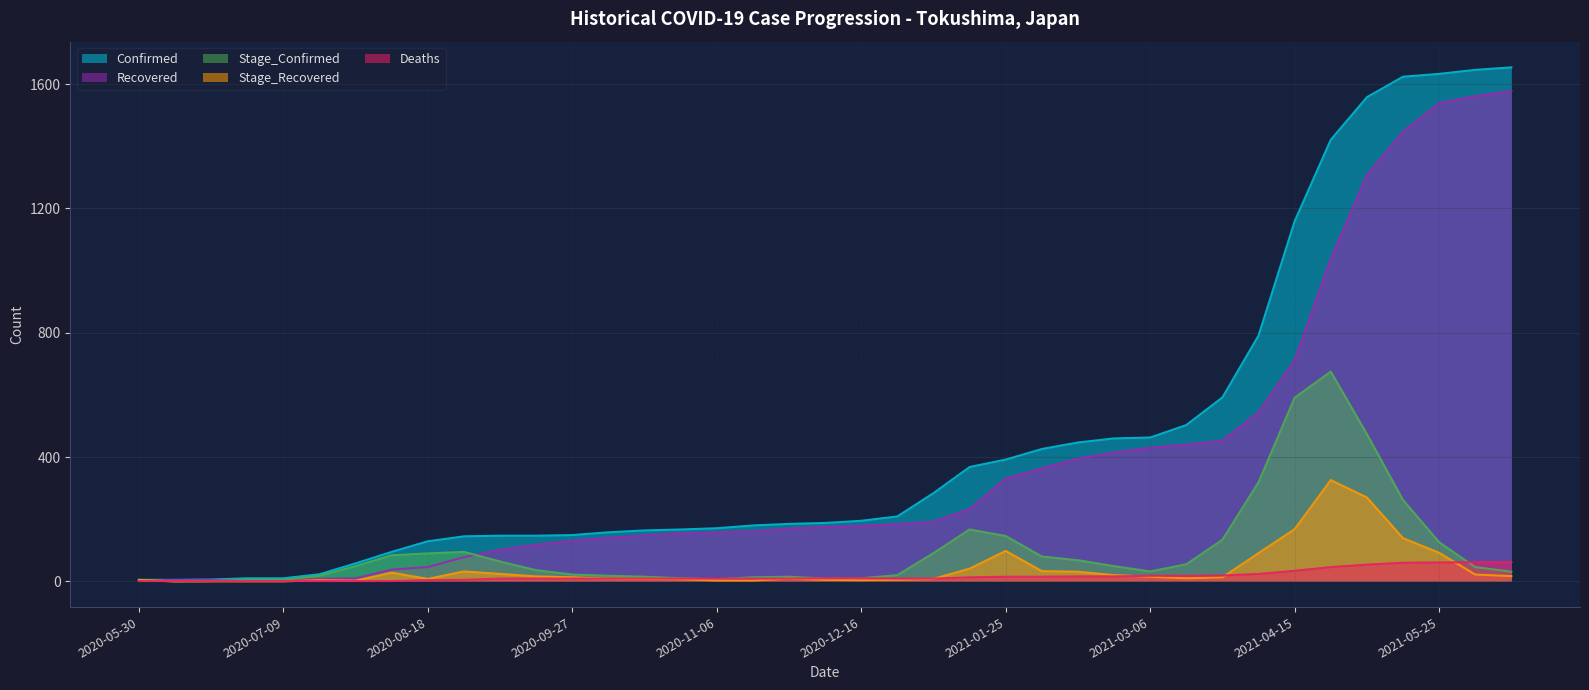

At which label does Recovered reach its minimum?

2020-05-30